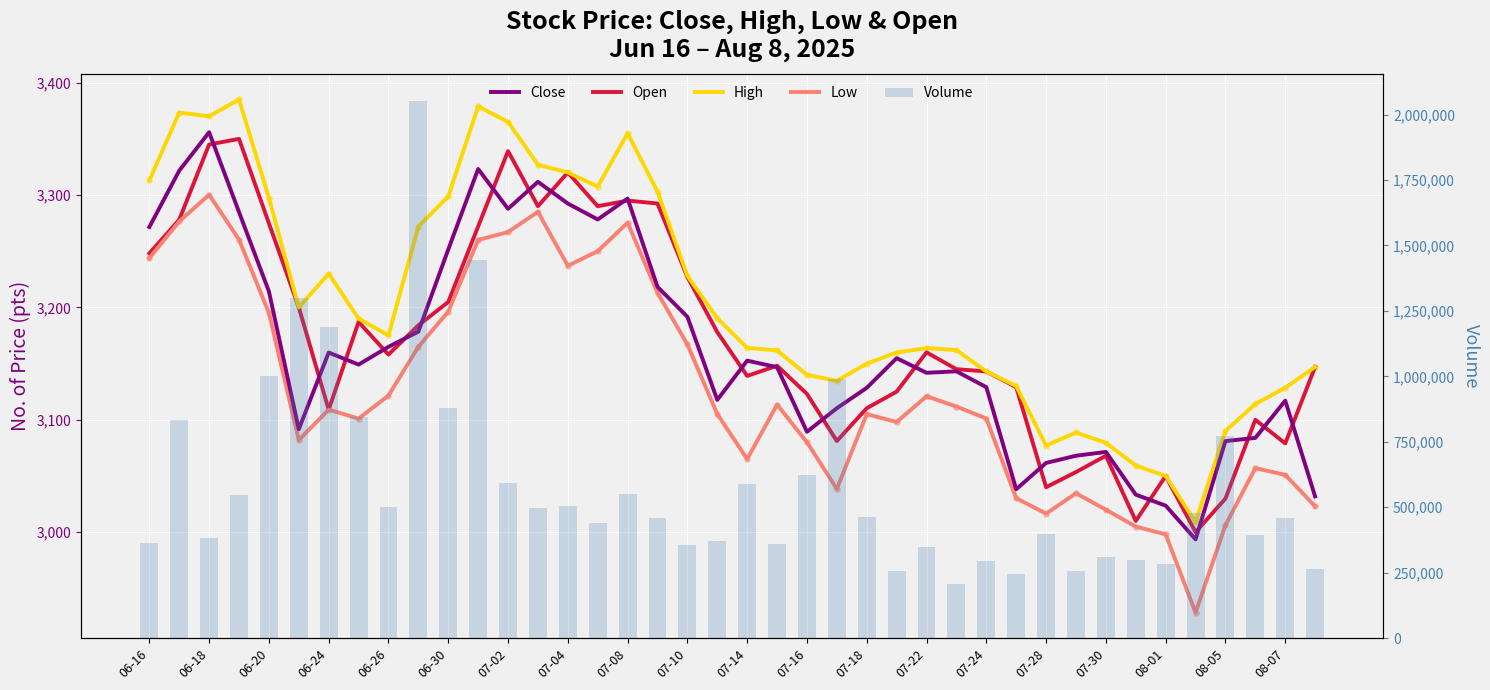

What are all the series names shown in the legend?

Close, Open, High, Low, Volume